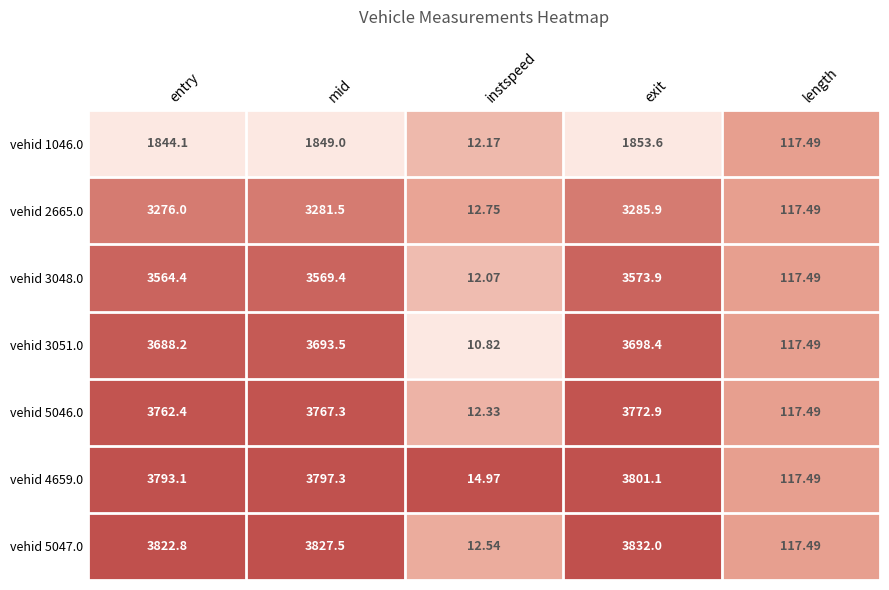

List the series in order of their peak value, highest first.

vehid 5047.0, vehid 4659.0, vehid 5046.0, vehid 3051.0, vehid 3048.0, vehid 2665.0, vehid 1046.0